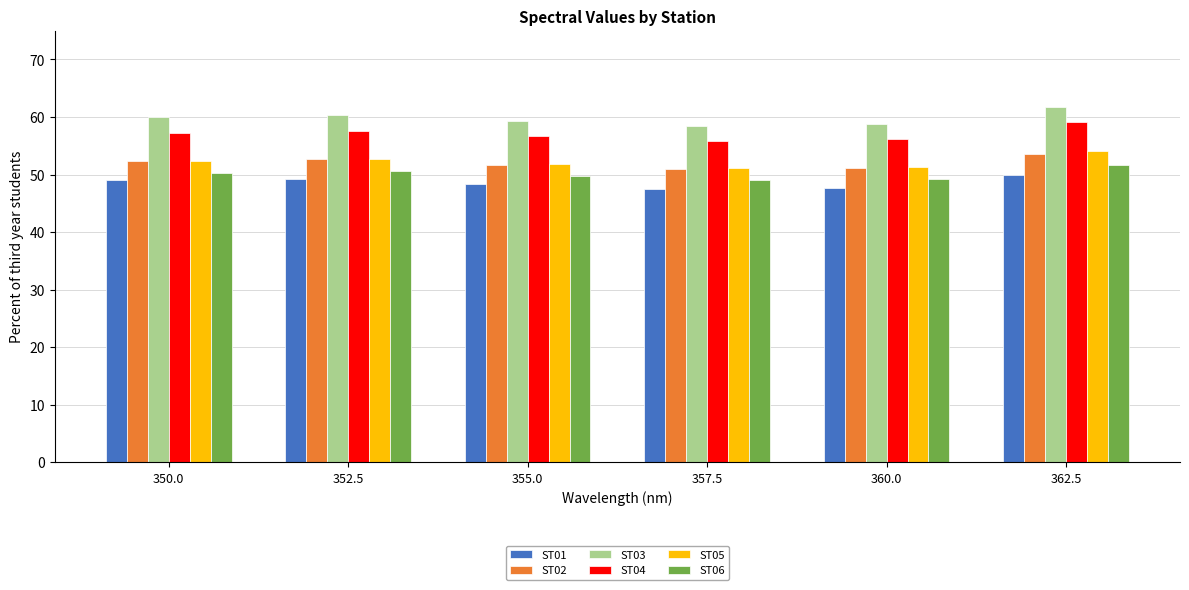

What is the minimum value shown in the chart?

47.5